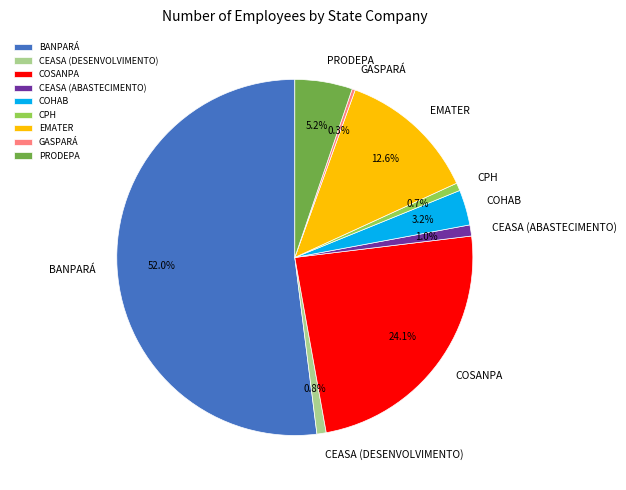

Does any single category account for the majority?

Yes